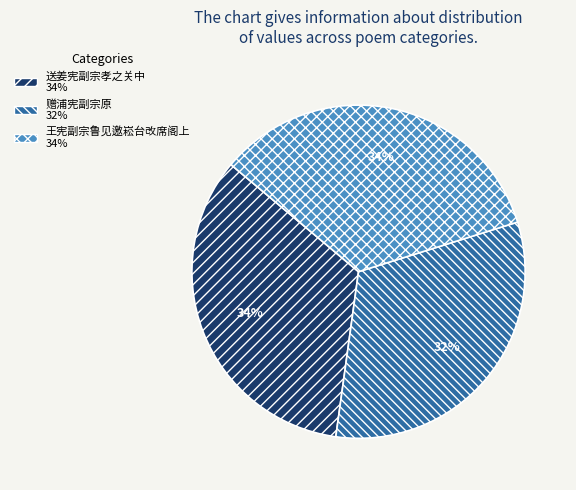

True or false: 送姜宪副宗孝之关中 accounts for 29% of the total.

False